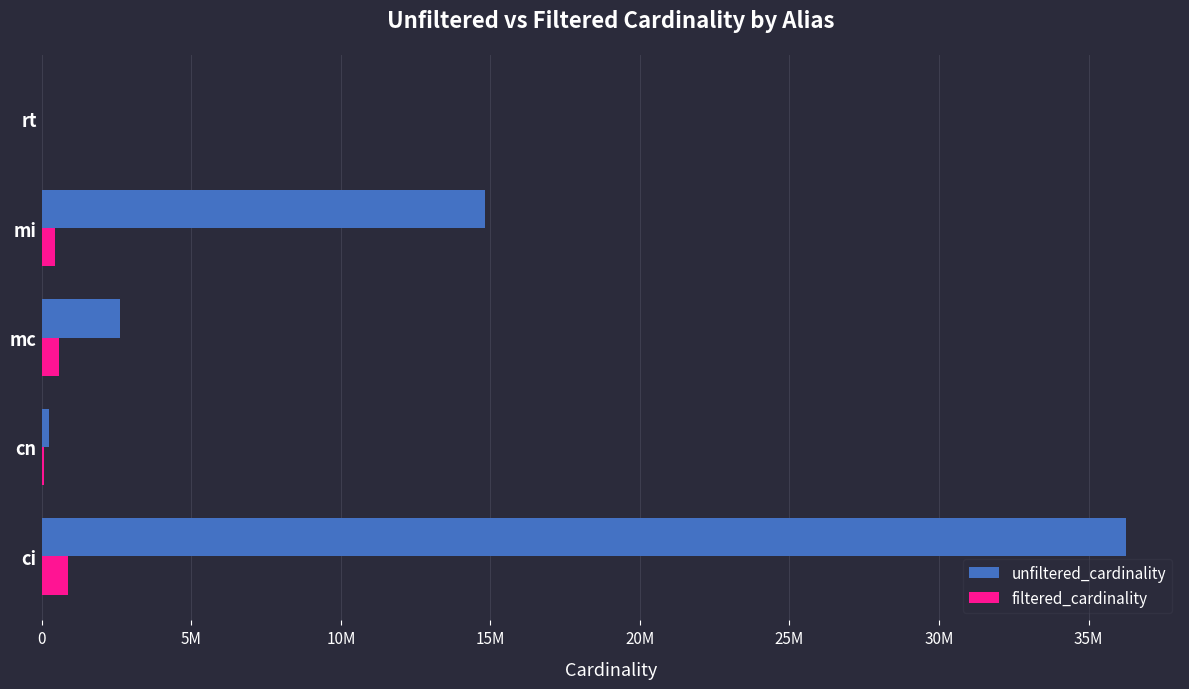

What are all the series names shown in the legend?

unfiltered_cardinality, filtered_cardinality